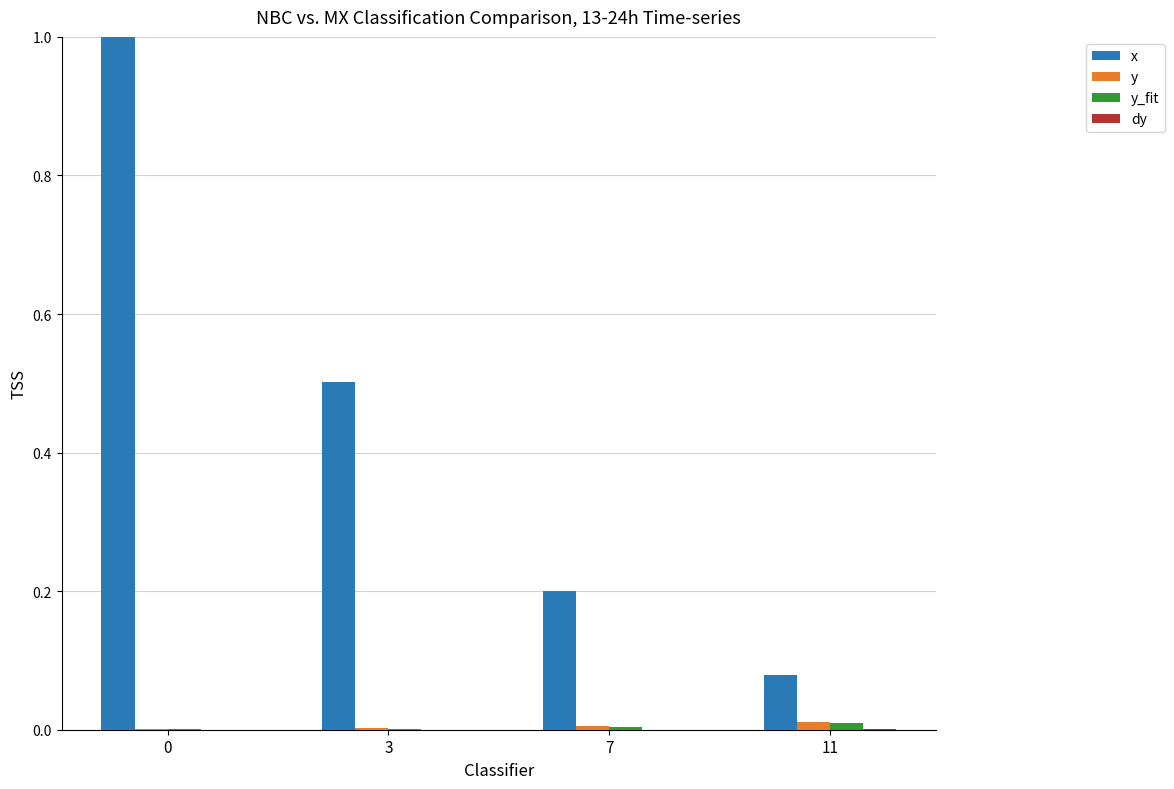

Which series has the largest total across all categories?

x